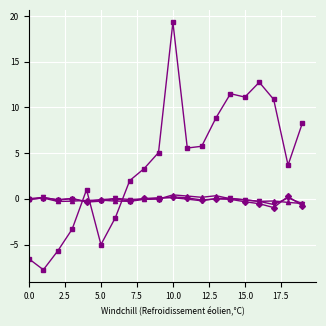

How many categories are shown in the chart?

20